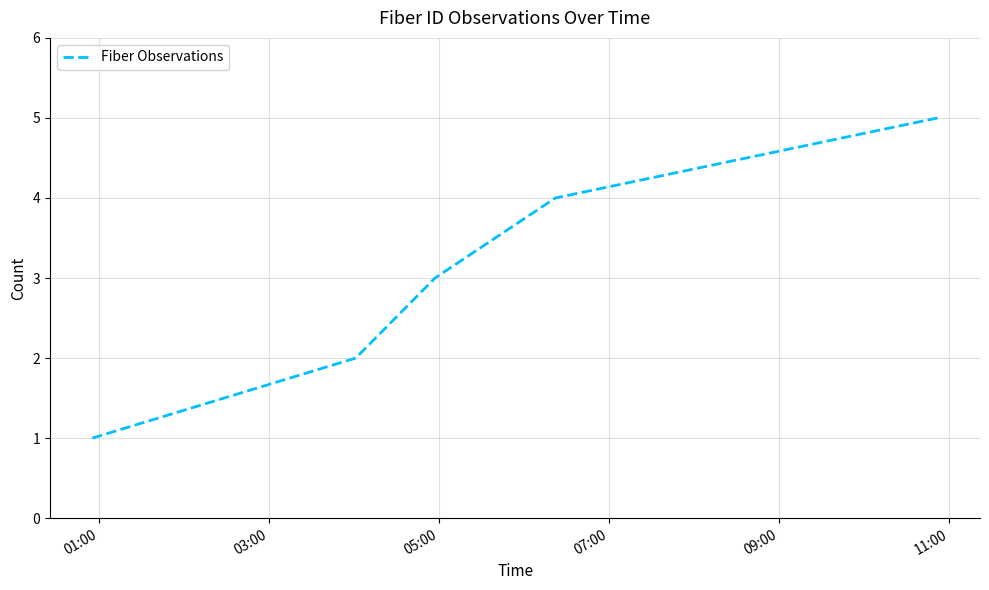

What is the maximum value shown in the chart?

5